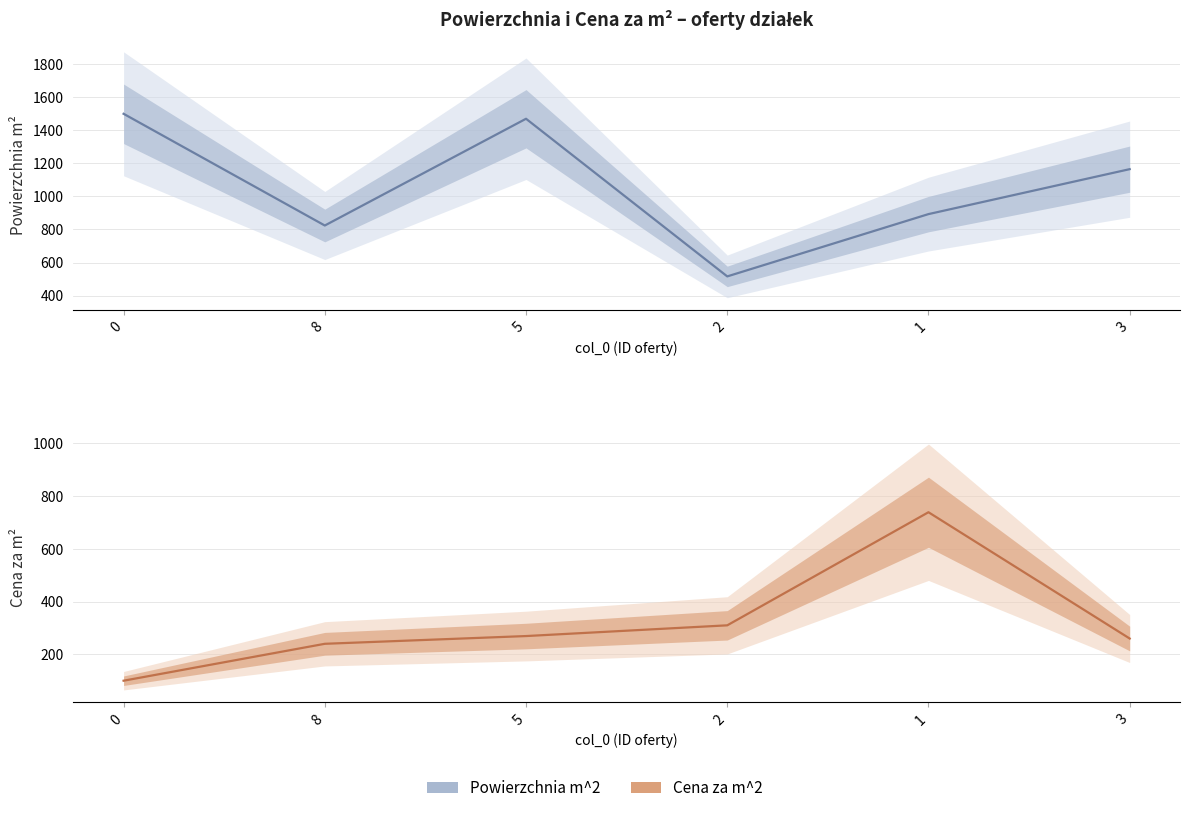

What position from the right is 3?

1